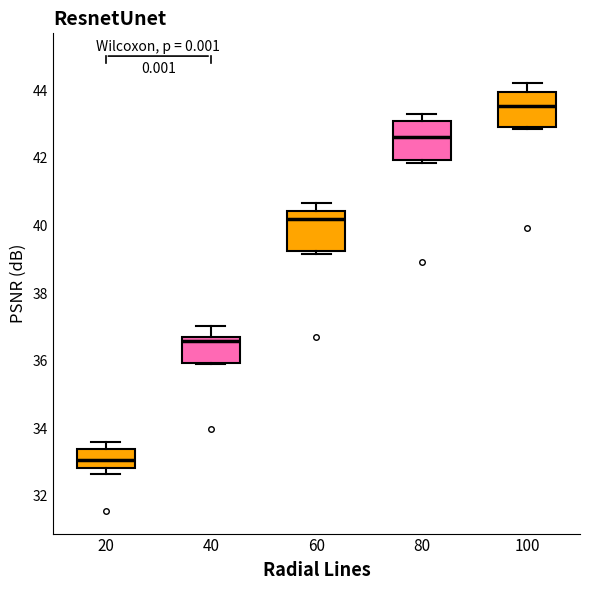

Reading left to right, read every box against the y-axis: the position of its median line, the range the box covers, and the ends of its whiskers. The values are not printed on the chart, so give them approximately, as read against the axis.

20: median 33.0, box 32.8 to 33.4, whiskers 32.6 to 33.6
40: median 36.6, box 36.0 to 36.8, whiskers 36.0 to 37.0
60: median 40.2, box 39.2 to 40.4, whiskers 39.2 (just below the box's lower edge) to 40.6
80: median 42.6, box 42.0 to 43.0, whiskers 41.8 to 43.4
100: median 43.6, box 43.0 to 44.0, whiskers 42.8 to 44.2